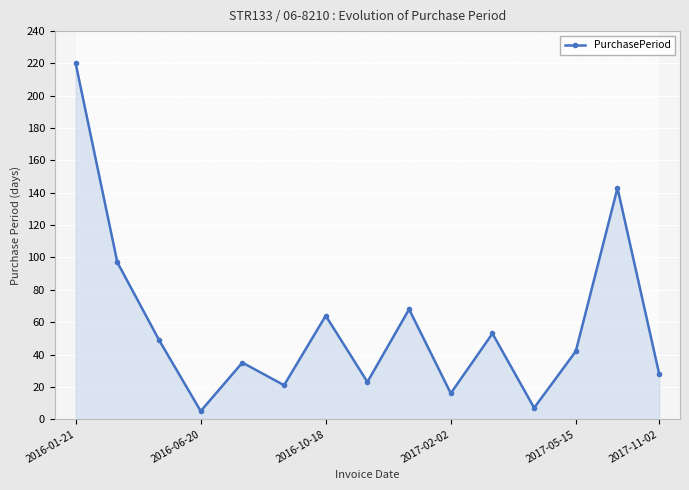

The PurchasePeriod series shows 60 at 2017-05-15. True or false?

False